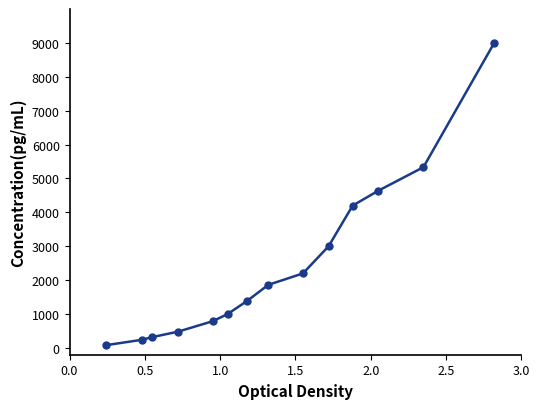

How many lines are shown in the chart?

1